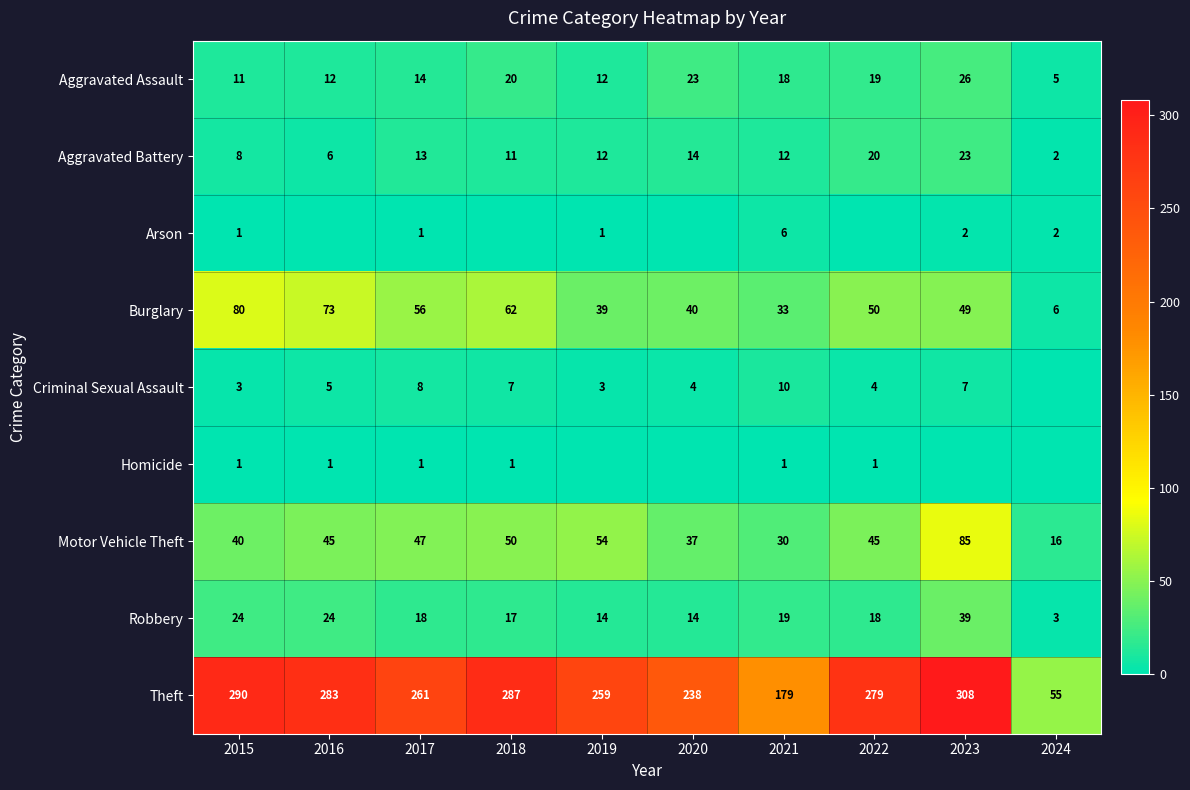

What is the maximum value shown in the chart?

308